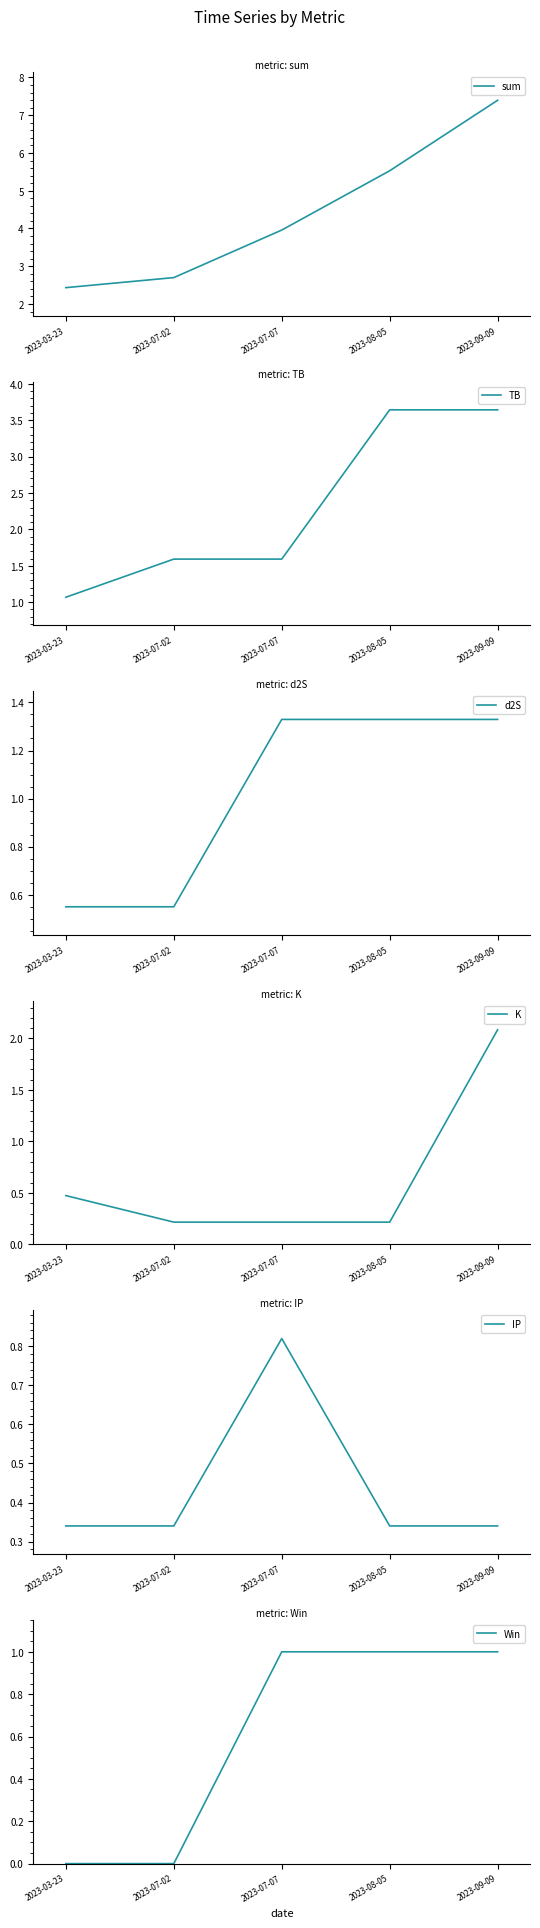

Which series has the largest total across all categories?

sum